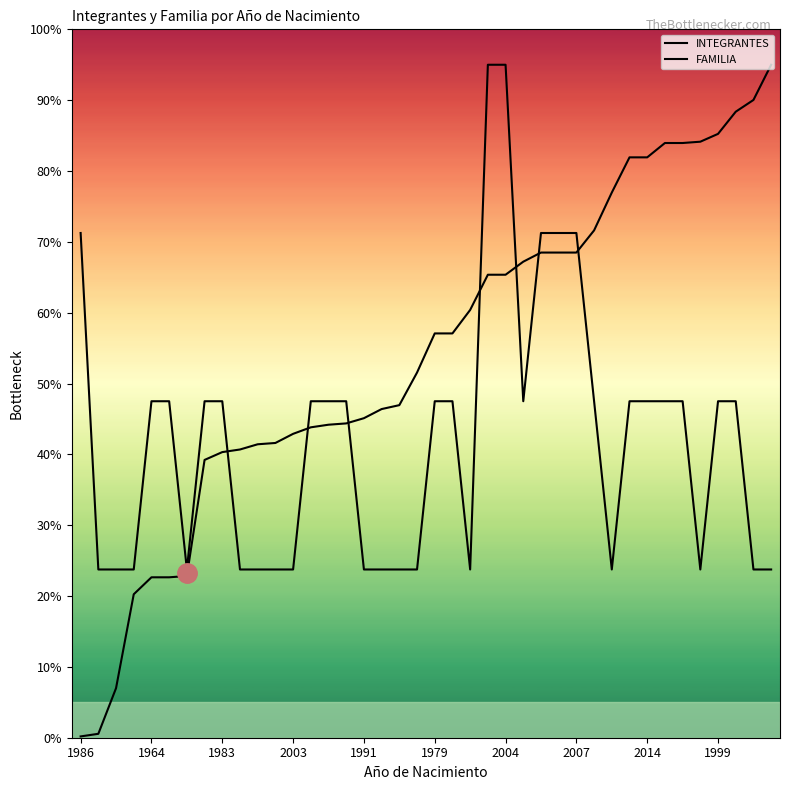

How many data points in INTEGRANTES are less than 47?

17